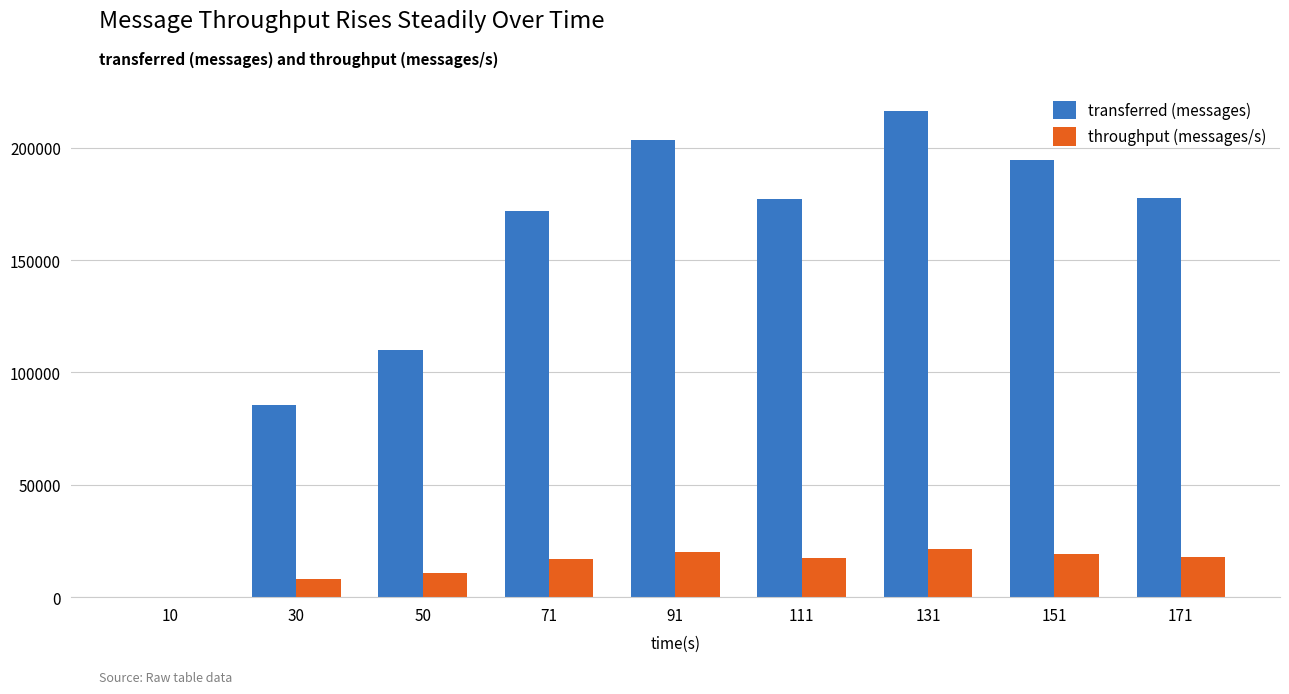

What is the sum of all throughput (messages/s) values?

132654